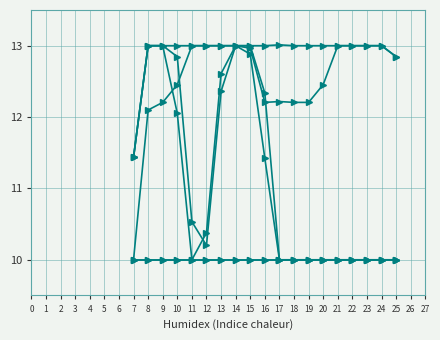

The col_17 series shows 10.0 at 14. True or false?

True